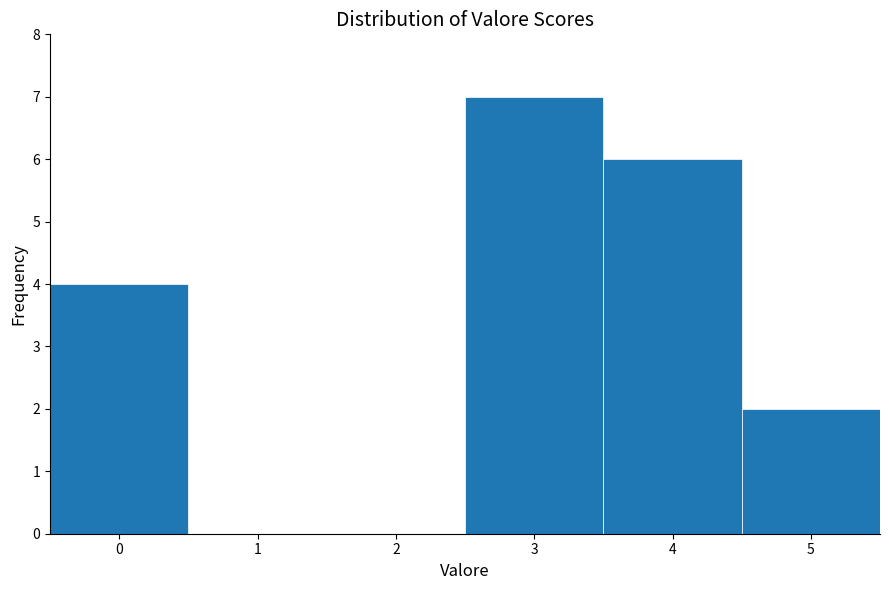

Reading left to right, list every bar in this chart as the range it spans on the x-axis followed by its height. The values are not printed on the chart, so give them approximately, as read against the axis.

-0.5 to 0.5: 4
0.5 to 1.5: 0
1.5 to 2.5: 0
2.5 to 3.5: 7
3.5 to 4.5: 6
4.5 to 5.5: 2